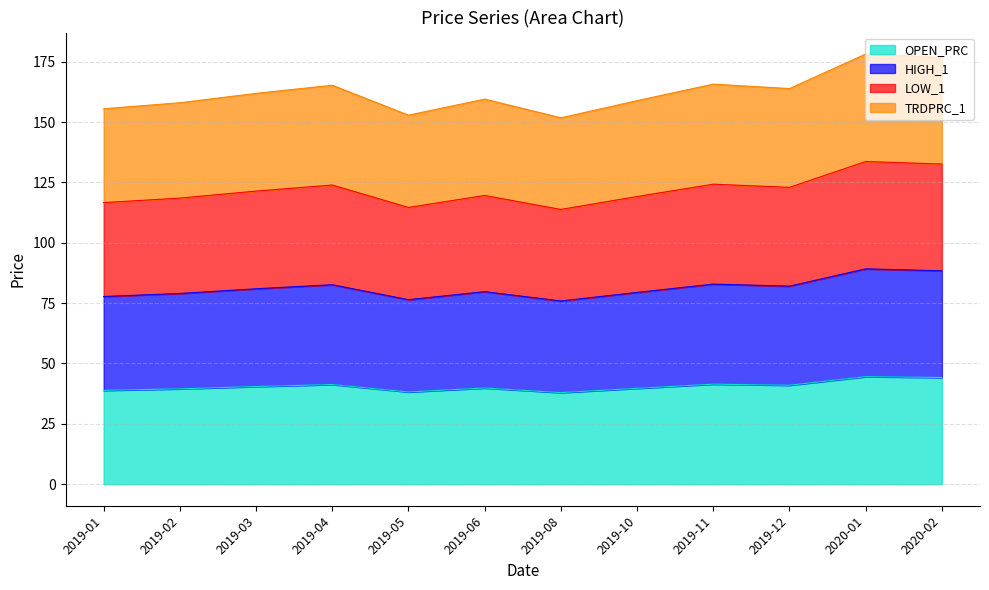

Is it true that HIGH_1 equals 118.9 at 2019-12?

False